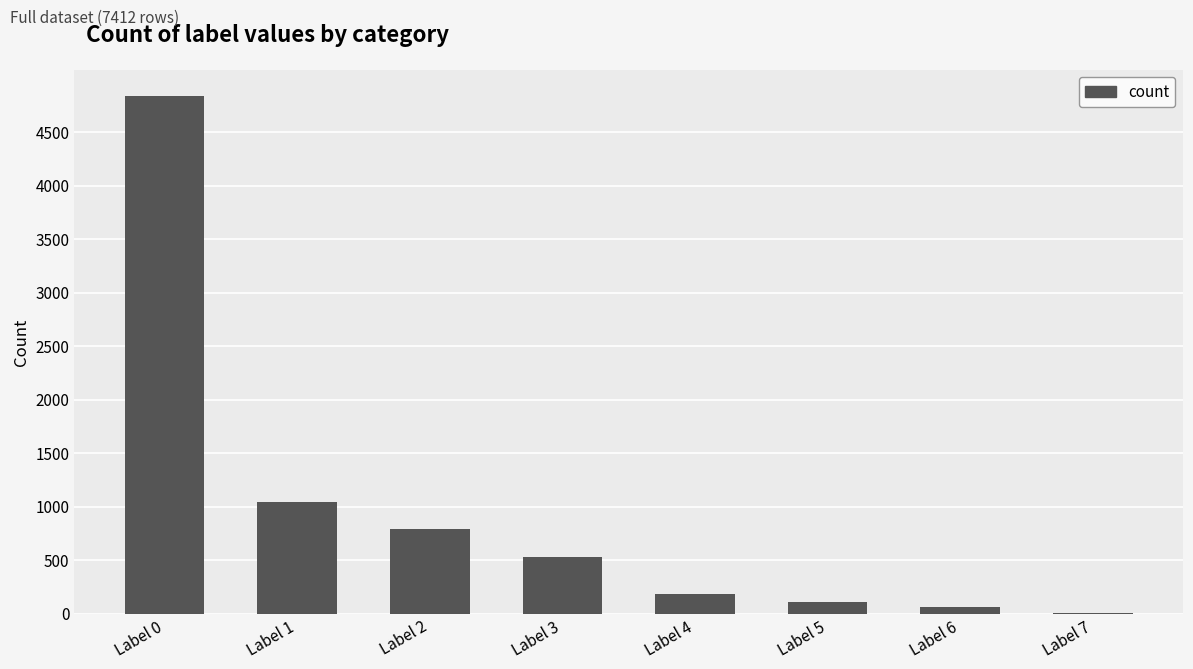

Between Label 4 and Label 0, which is larger?

Label 0